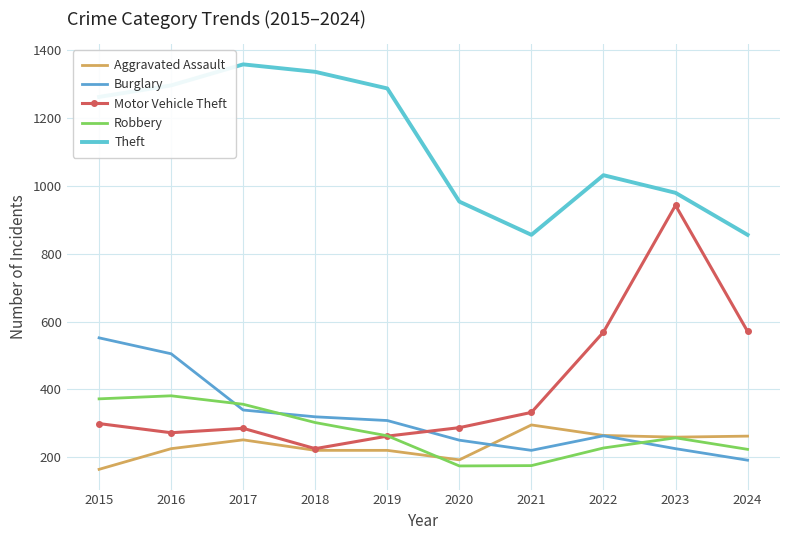

In Motor Vehicle Theft, how many points are lower than both neighbors (excluding endpoints)?

2